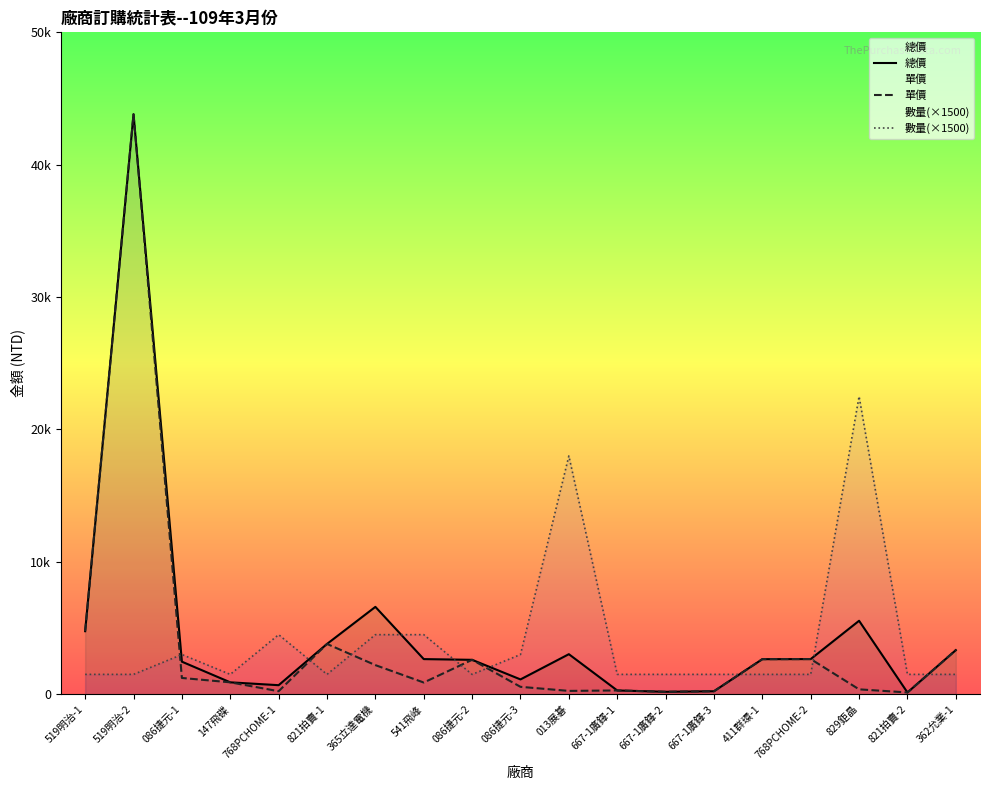

Reading left to right, list all the values displayed in this chart.

總價: 519明治-1=4762	519明治-2=43810	086捷元-1=2460	147飛碟=900	768PCHOME-1=684	821拍賣-1=3800	365立達電機=6600	541飛峰=2655	086捷元-2=2600	086捷元-3=1120	013展碁=3026	667-1廣鐸-1=286	667-1廣鐸-2=186	667-1廣鐸-3=226	411群環-1=2650	768PCHOME-2=2657	829鉅晶=5550	821拍賣-2=135	362允業-1=3333
單價: 519明治-1=4762	519明治-2=43810	086捷元-1=1230	147飛碟=900	768PCHOME-1=228	821拍賣-1=3800	365立達電機=2200	541飛峰=885	086捷元-2=2600	086捷元-3=560	013展碁=252	667-1廣鐸-1=286	667-1廣鐸-2=186	667-1廣鐸-3=226	411群環-1=2650	768PCHOME-2=2657	829鉅晶=370	821拍賣-2=135	362允業-1=3333
數量(×1500): 519明治-1=1500	519明治-2=1500	086捷元-1=3000	147飛碟=1500	768PCHOME-1=4500	821拍賣-1=1500	365立達電機=4500	541飛峰=4500	086捷元-2=1500	086捷元-3=3000	013展碁=18000	667-1廣鐸-1=1500	667-1廣鐸-2=1500	667-1廣鐸-3=1500	411群環-1=1500	768PCHOME-2=1500	829鉅晶=22500	821拍賣-2=1500	362允業-1=1500